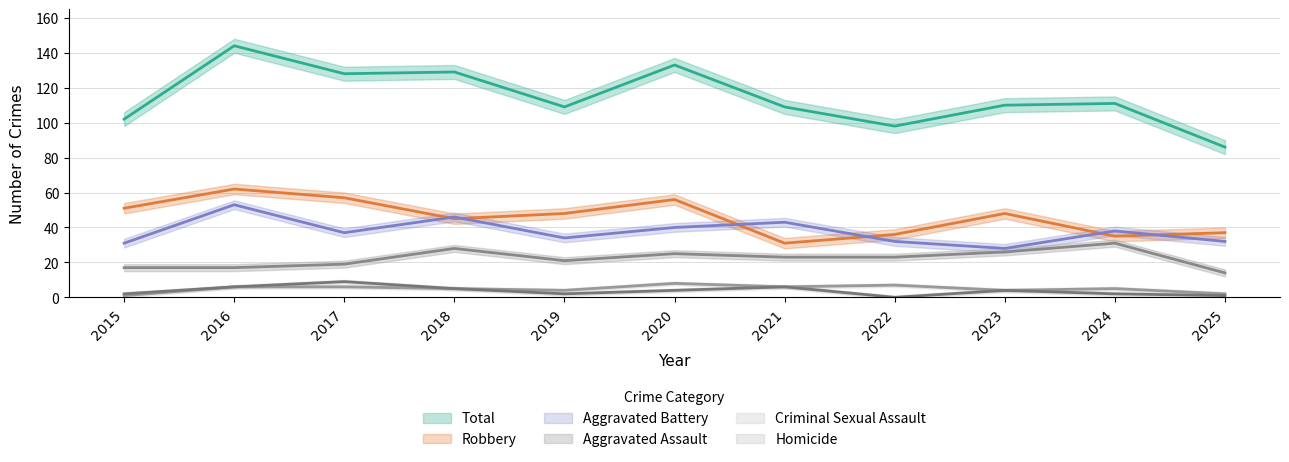

What is the approximate value of Homicide at 2019?

2